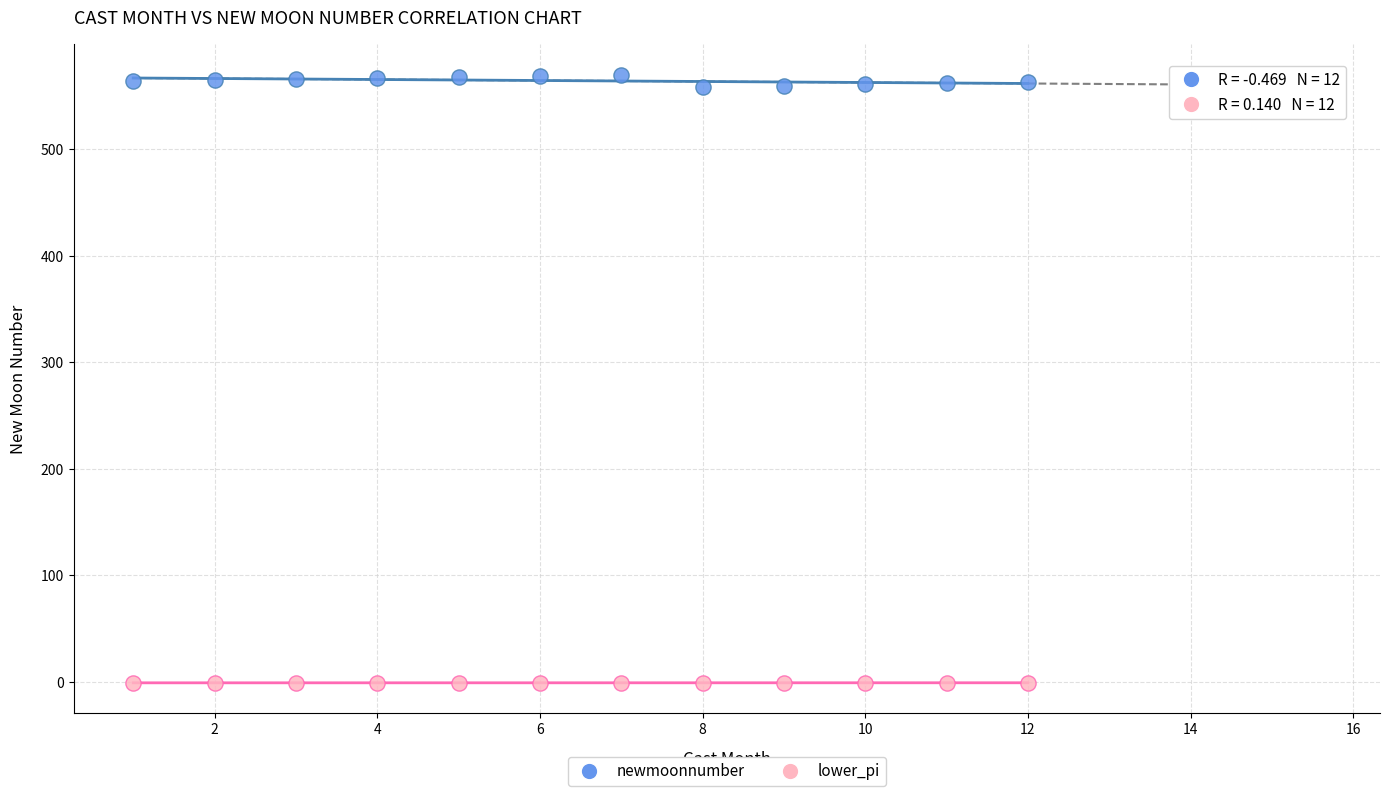

Which series contains the highest Y value?

newmoonnumber